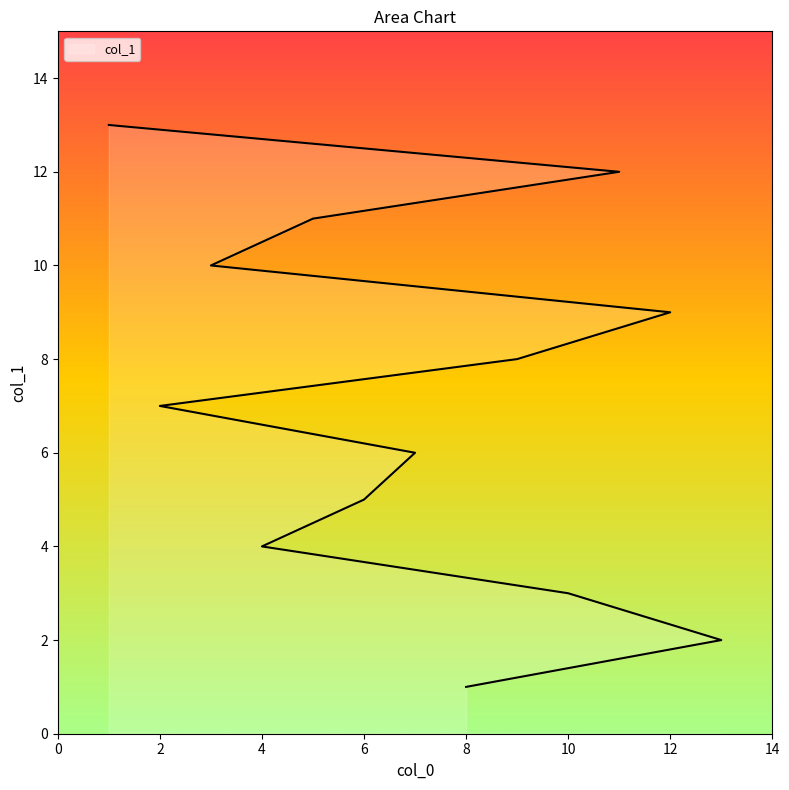

List the labels in order of value, largest first.

1, 11, 5, 3, 12, 9, 2, 7, 6, 4, 10, 13, 8